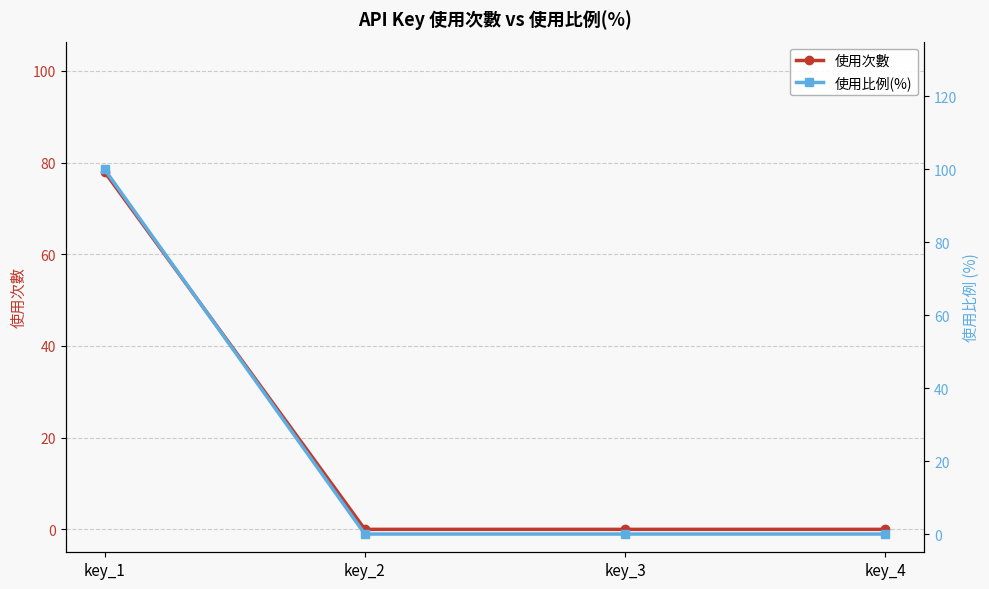

At which category is the sum across all series the highest?

key_1